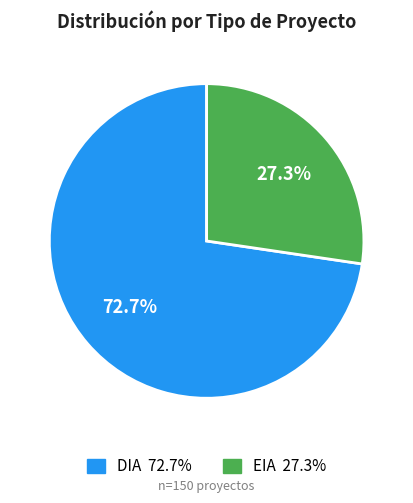

Which slice represents more than half of the pie?

DIA